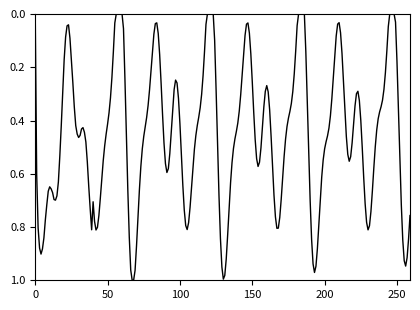

Does the chart have visible grid lines?

No